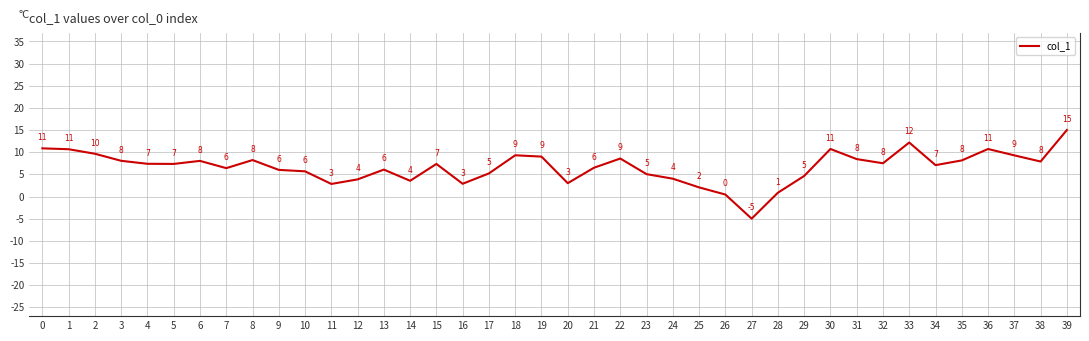

At which label is the value closest to 5?

23